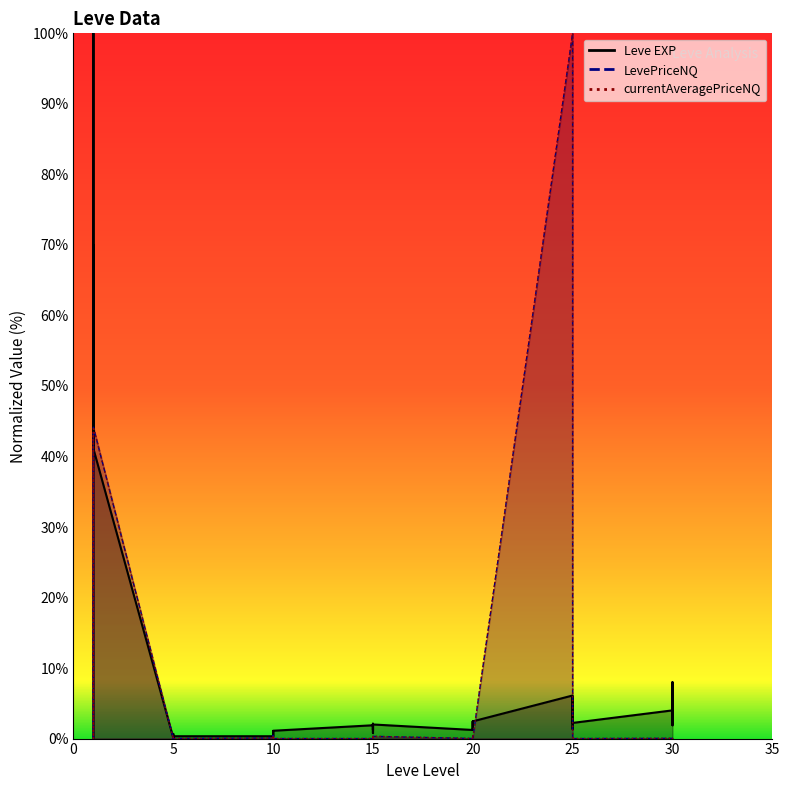

What are all the series names shown in the legend?

Leve EXP, LevePriceNQ, currentAveragePriceNQ